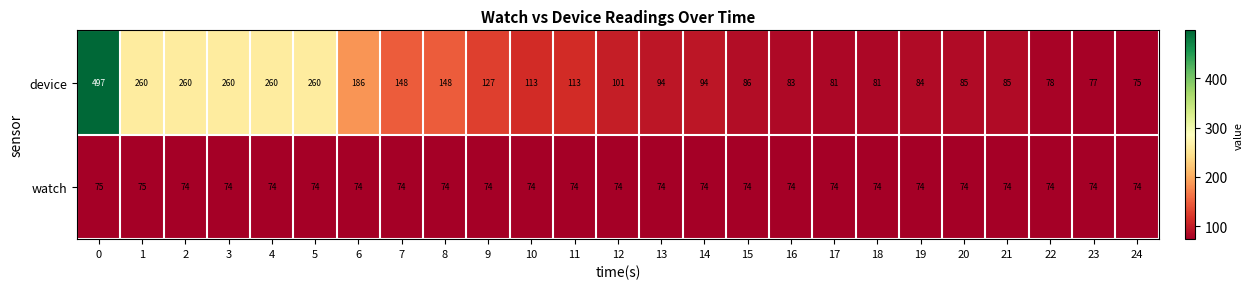

The value of device at 17 is 81. True or false?

True